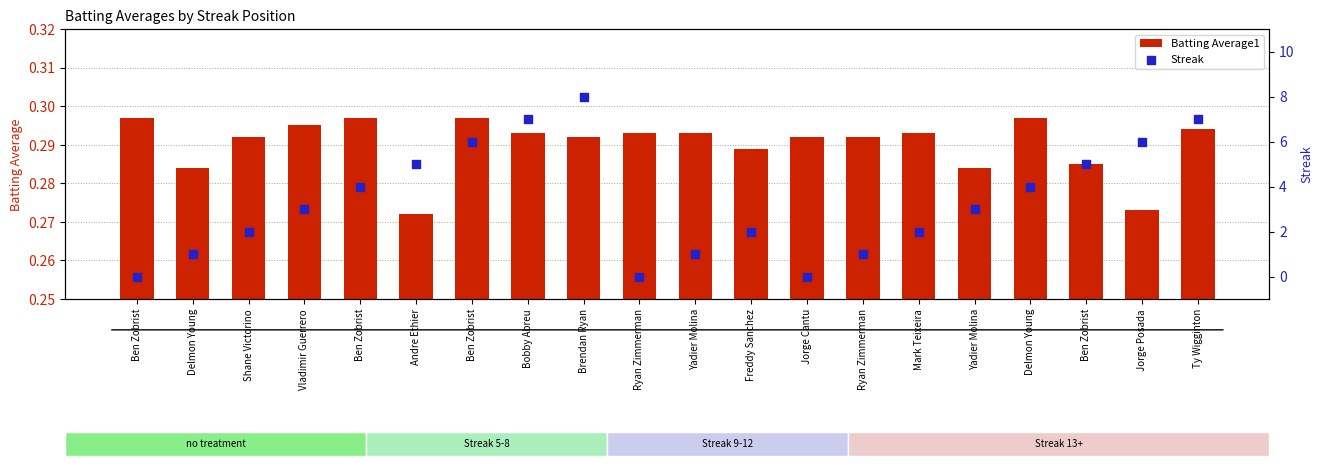

Which series contains the highest Y value?

Streak